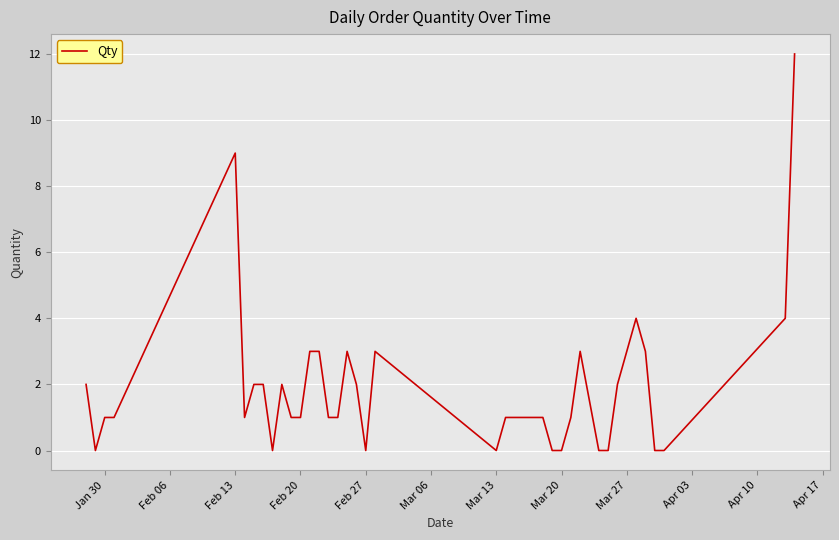

What is the maximum value shown in the chart?

12